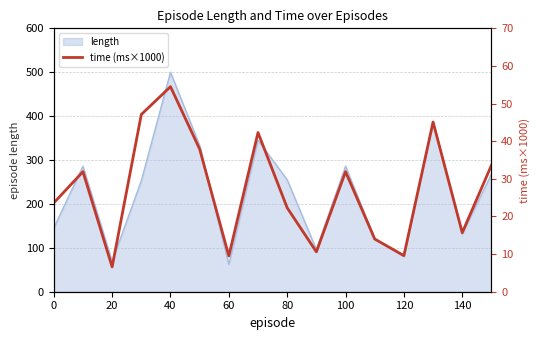

True or false: length has a value of 80 at 120.

True